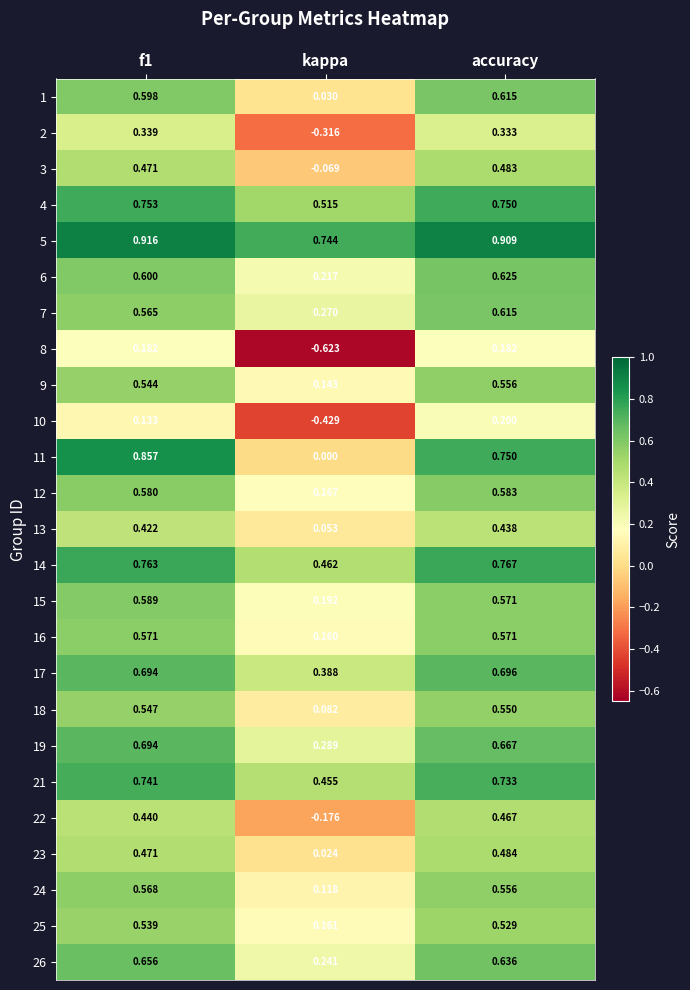

At which label is 21 closest to 0?

kappa